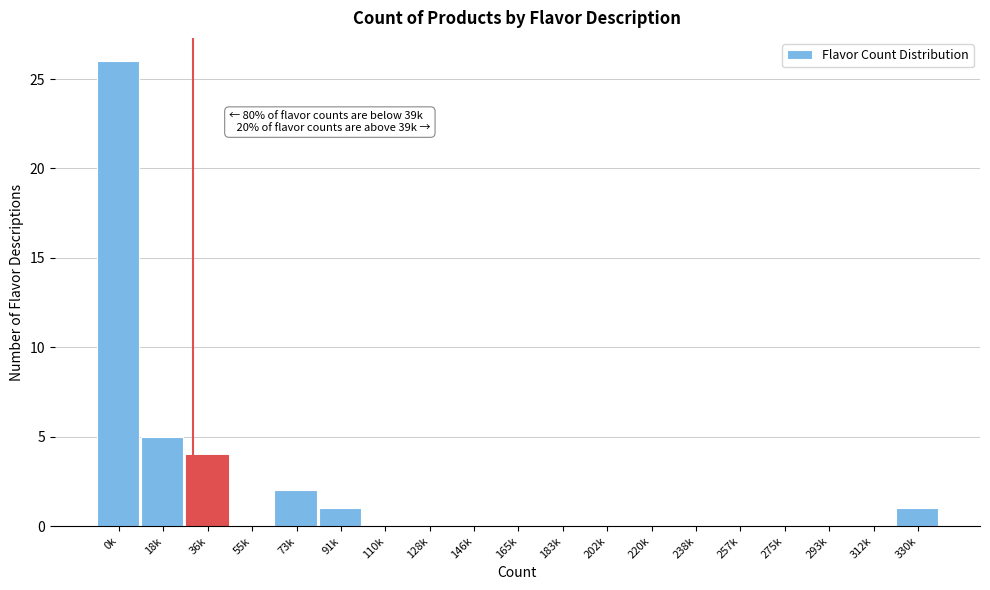

Reading left to right, what are all the values shown in this chart?

0k=26	18k=5	36k=4	55k=0	73k=2	91k=1	110k=0	128k=0	146k=0	165k=0	183k=0	202k=0	220k=0	238k=0	257k=0	275k=0	293k=0	312k=0	330k=1